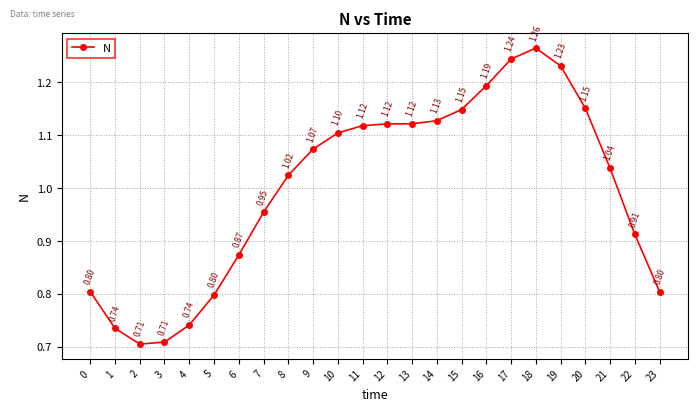

At which category does the data reach its first local peak?

18